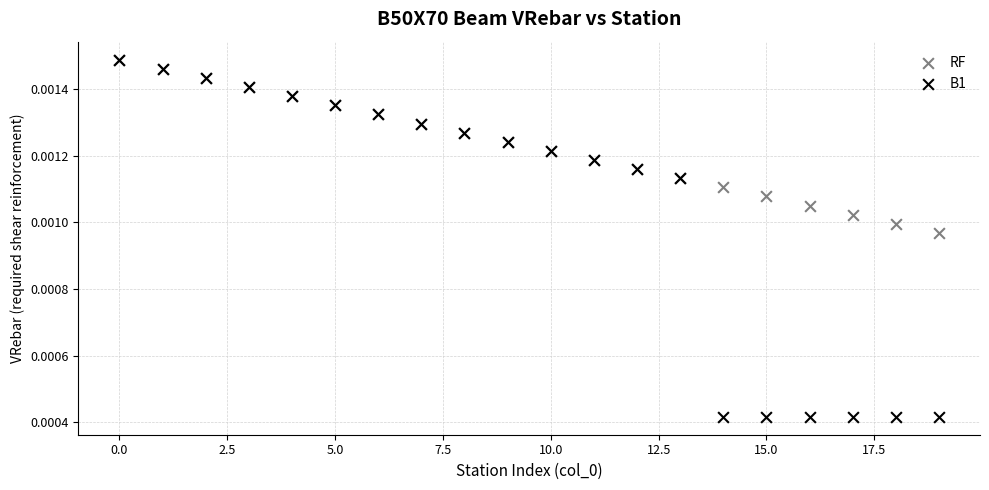

What are all the series names shown in the legend?

RF, B1